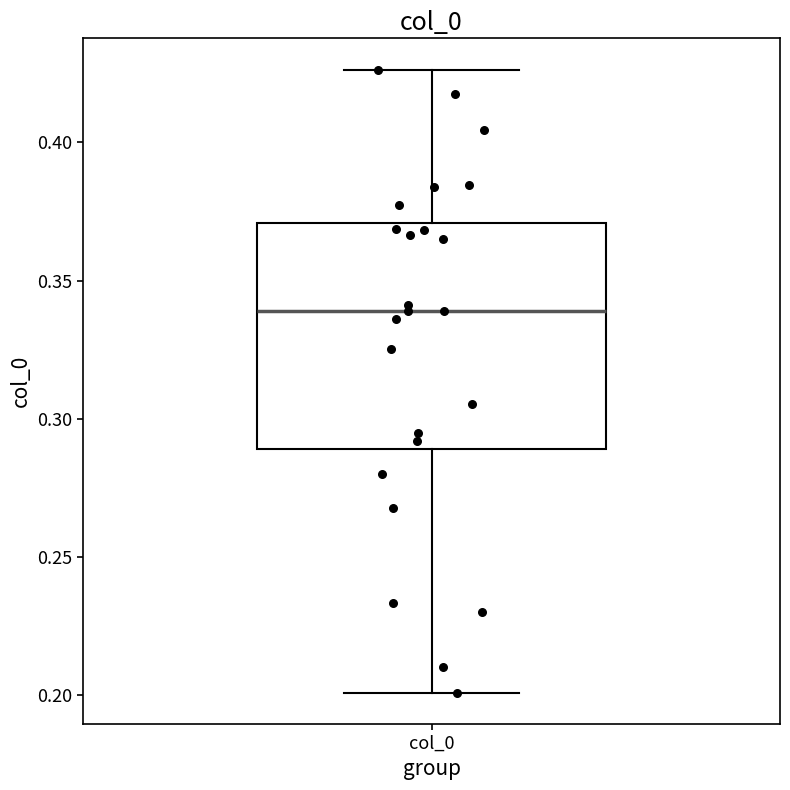

Read this box plot against the y-axis: the position of the median line, the range covered by the box, and the ends of both whiskers. The values are not printed on the chart, so give them approximately, as read against the axis.

median 0.340, box 0.290 to 0.370, whiskers 0.200 to 0.425